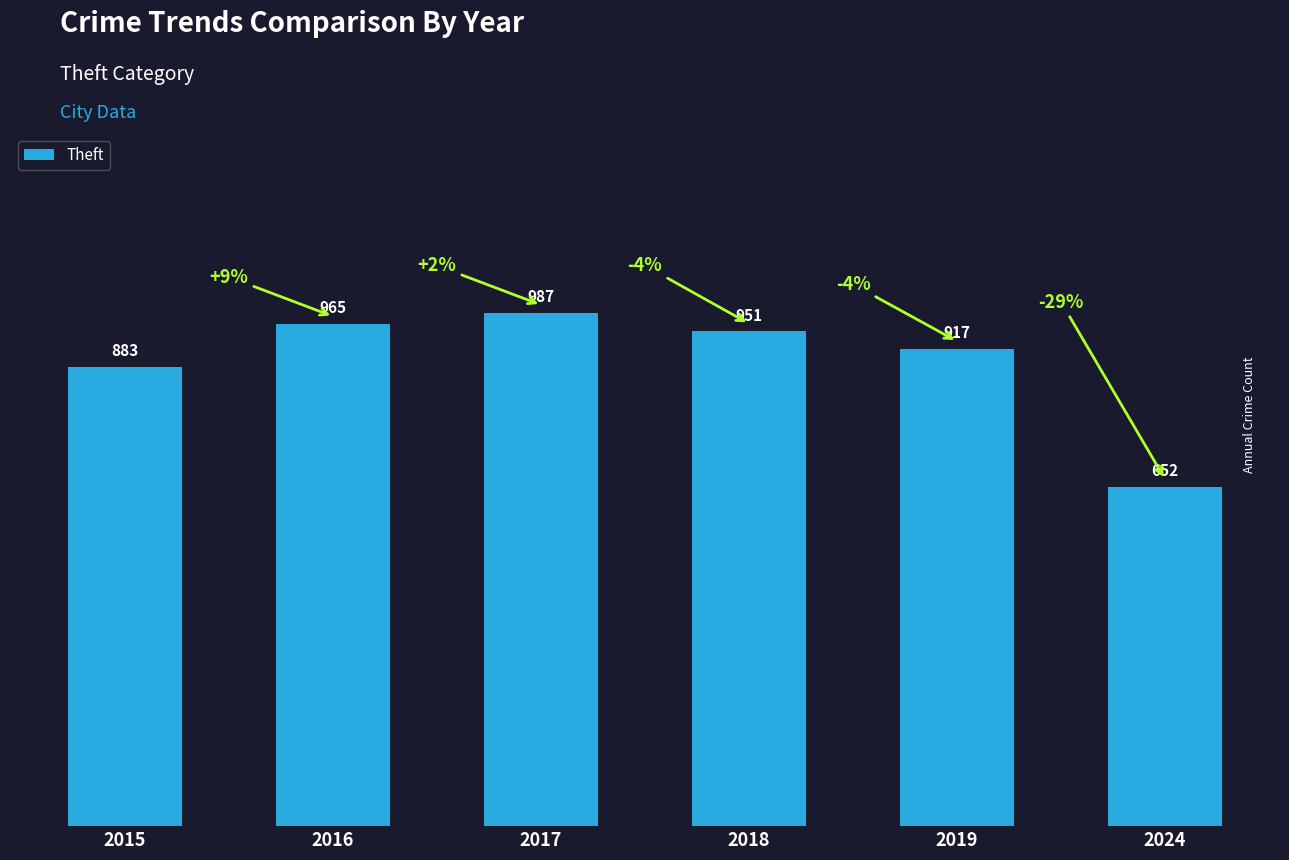

What is the difference between the maximum and minimum values?

335